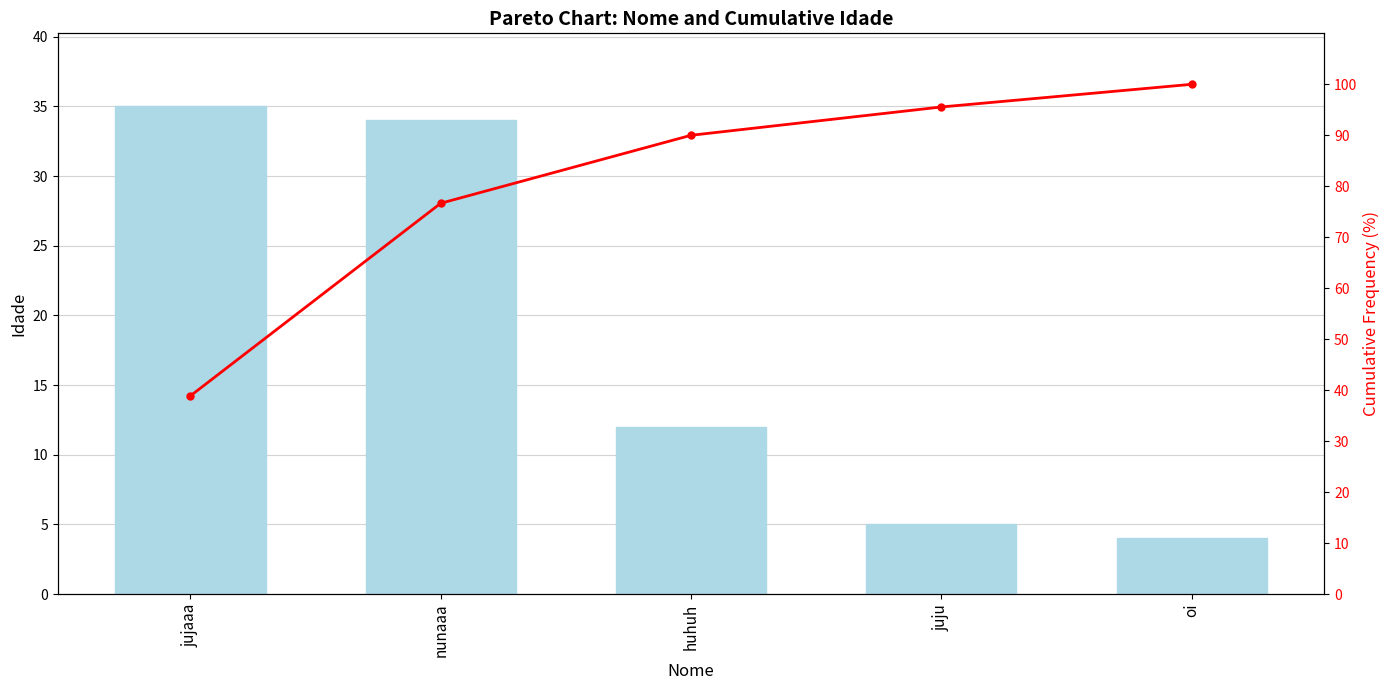

The Cumulative % series shows 100.0 at oi. True or false?

True